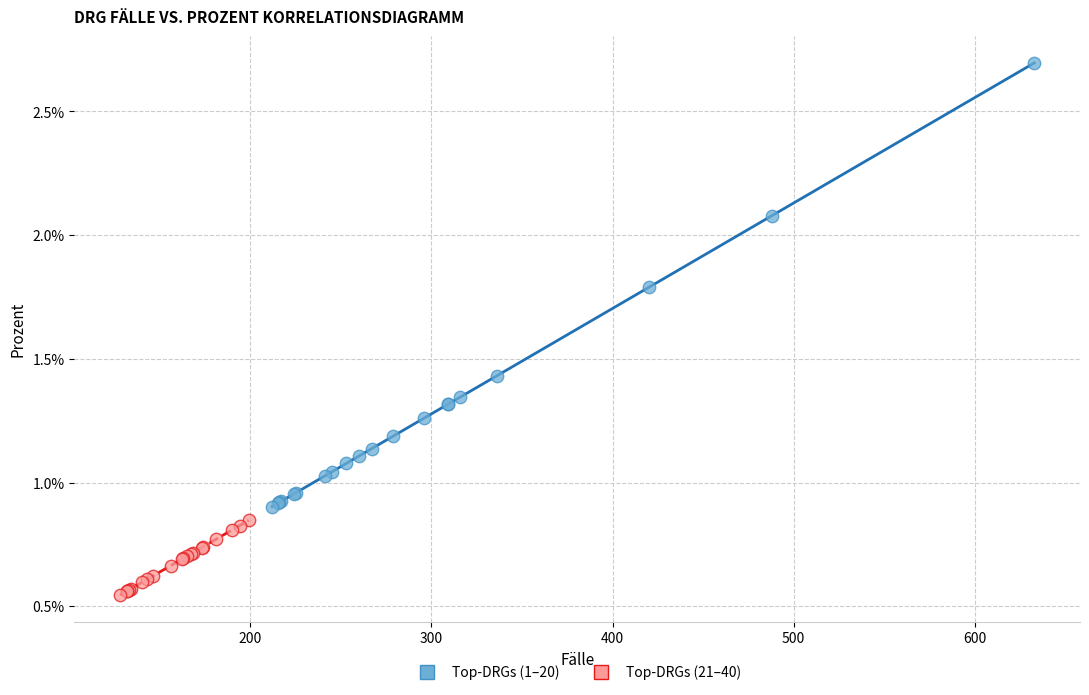

What are all the series names shown in the legend?

Top-DRGs (1–20), Top-DRGs (21–40)